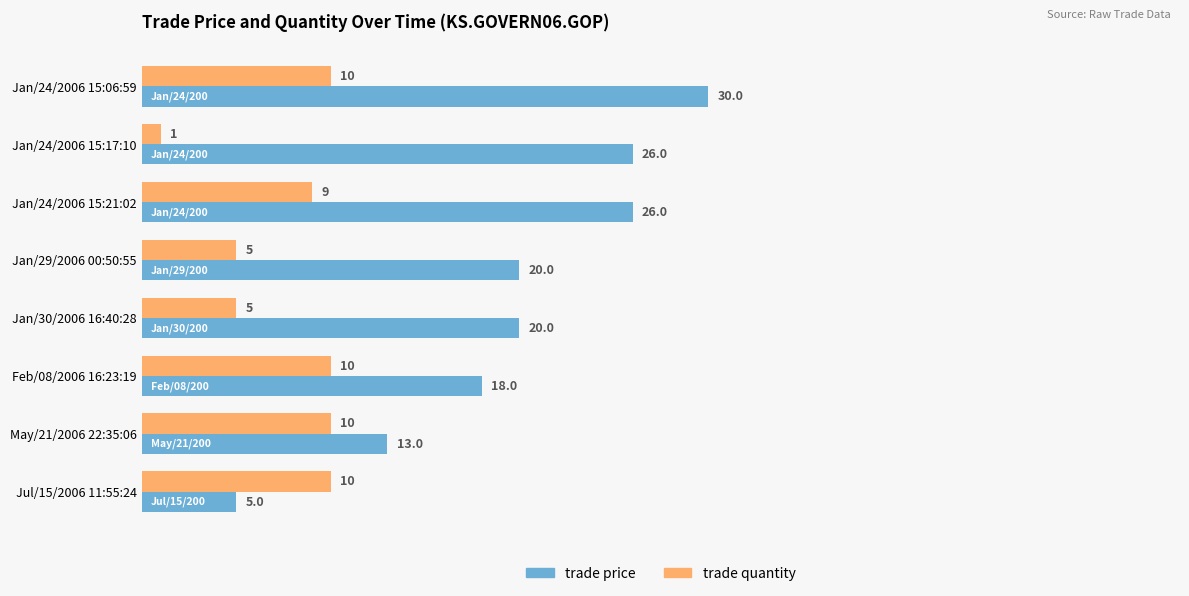

Rank the series by their average value, from highest to lowest.

trade price, trade quantity